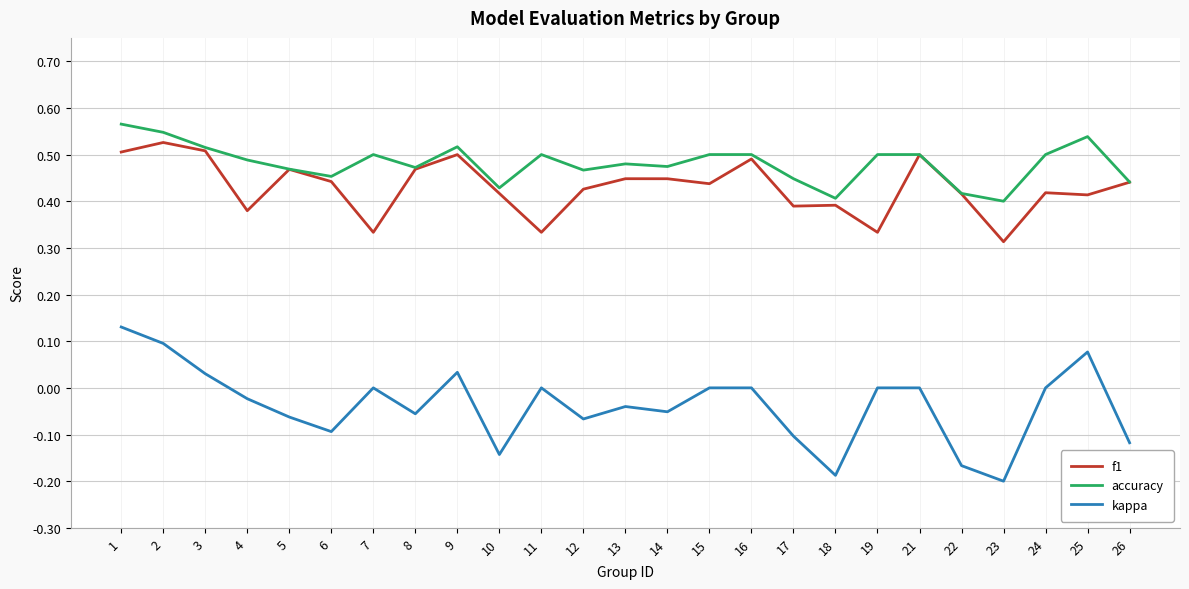

Which series changed the most between 1 and 17?

kappa